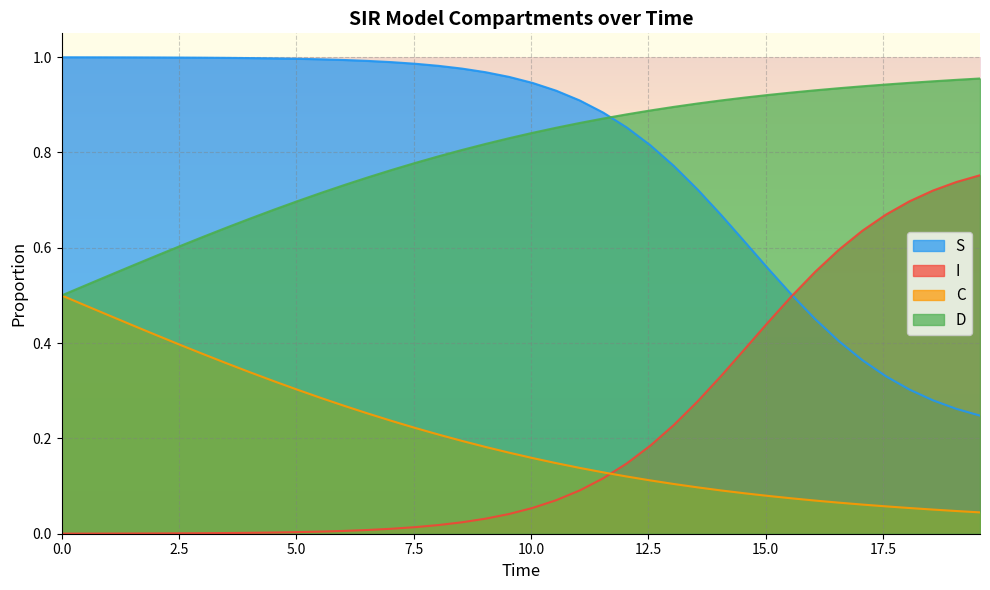

What is the highest value of the C series?

0.5